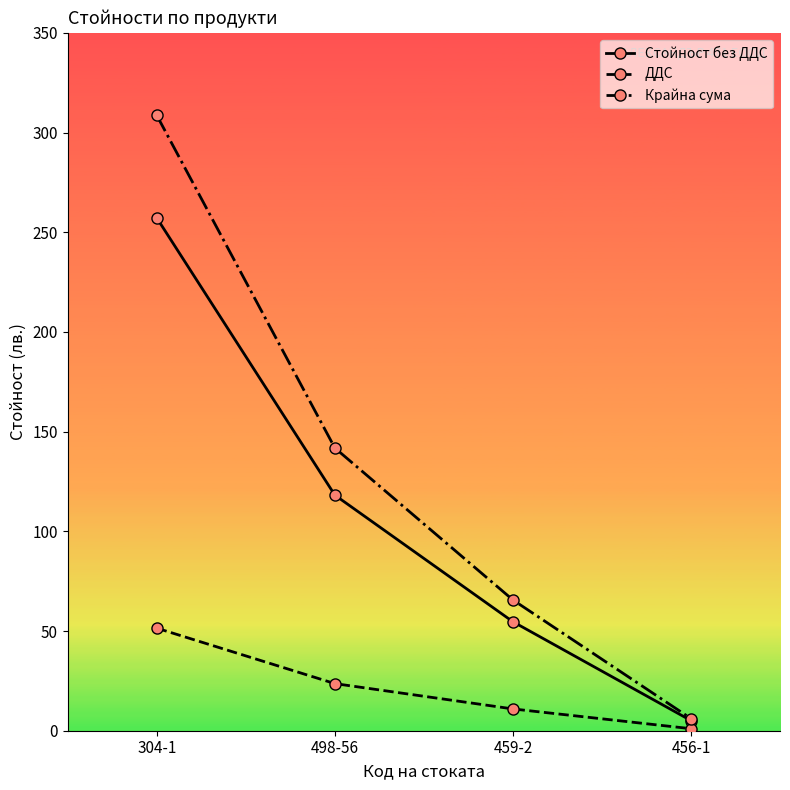

How many categories are shown in the chart?

4